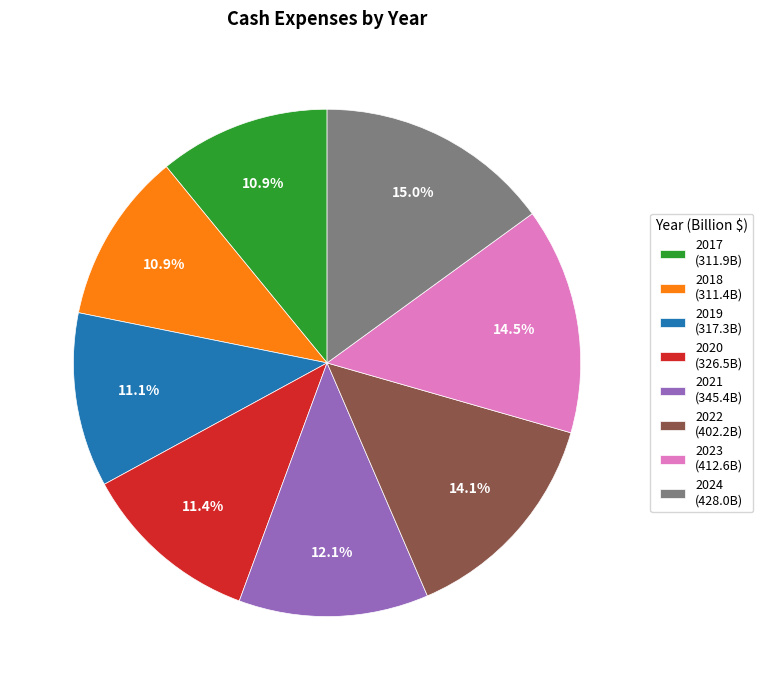

What percentage is NOT represented by 2018?

89.1%